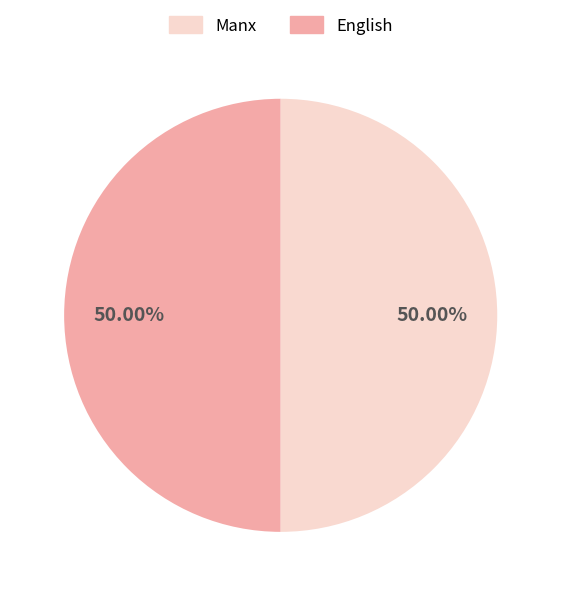

Which slice is the largest?

Manx